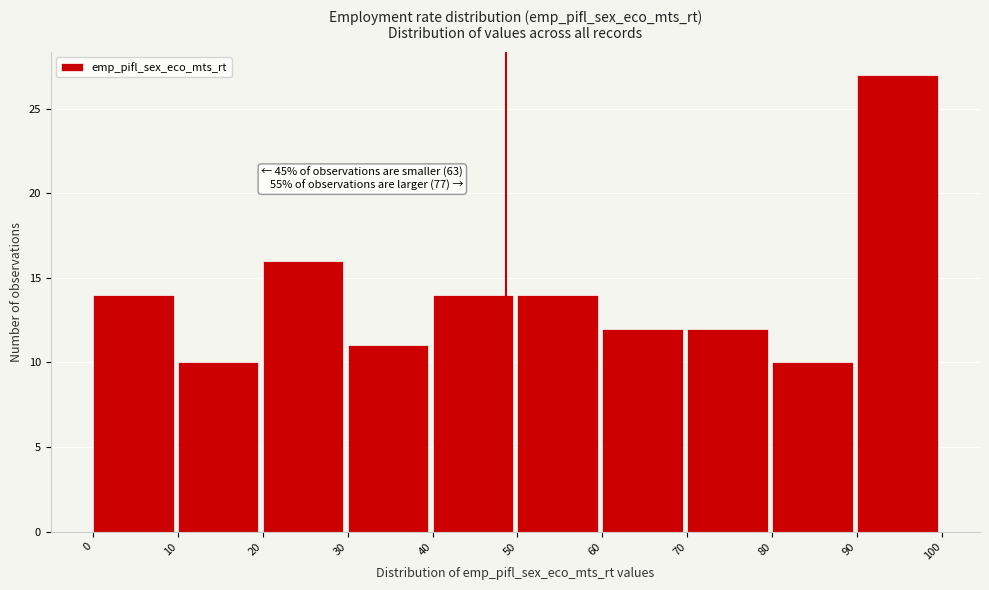

Which range on the x-axis has the tallest bar?

90 to 100